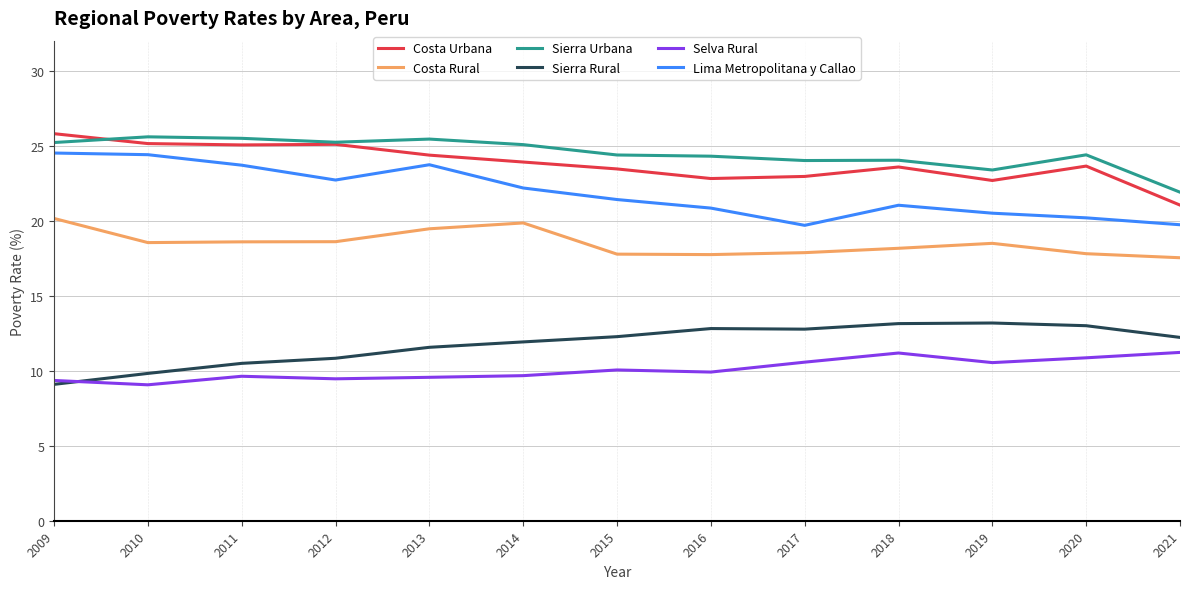

True or false: Costa Urbana and Costa Rural intersect in this chart.

False